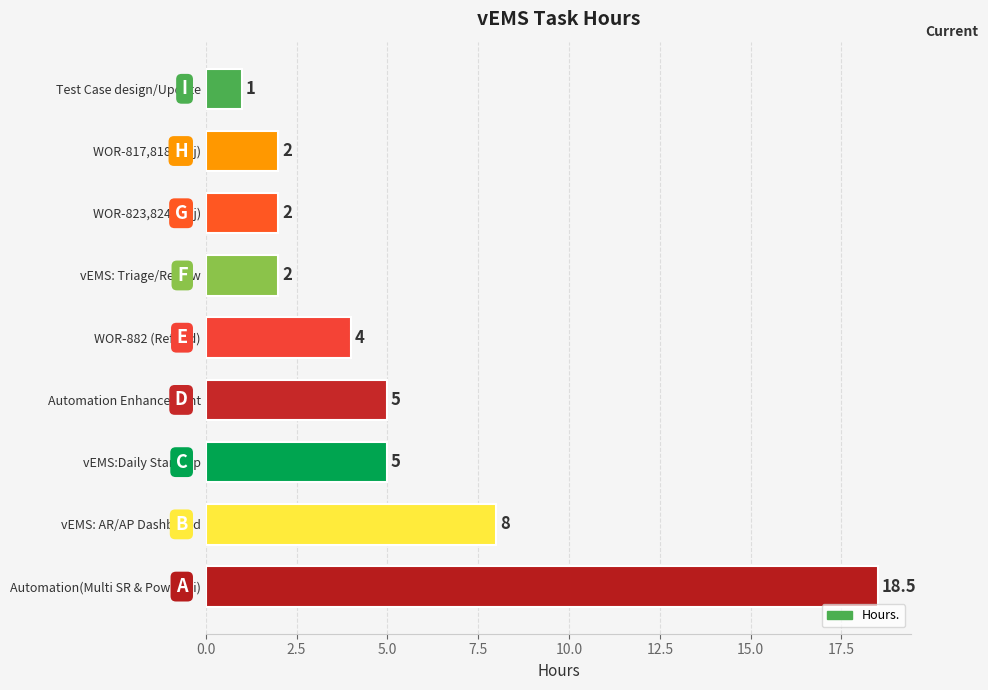

Where is the data nearest to the value 9?

vEMS: AR/AP Dashboard